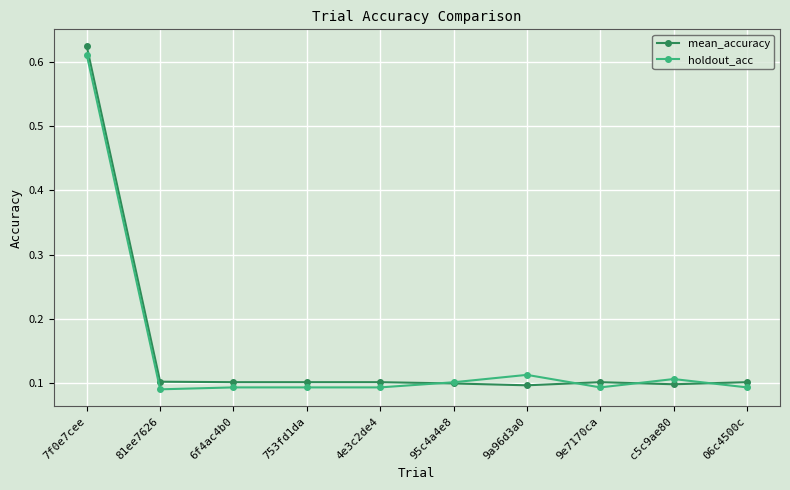

Rank the series at 4e3c2de4 from lowest to highest value.

holdout_acc, mean_accuracy